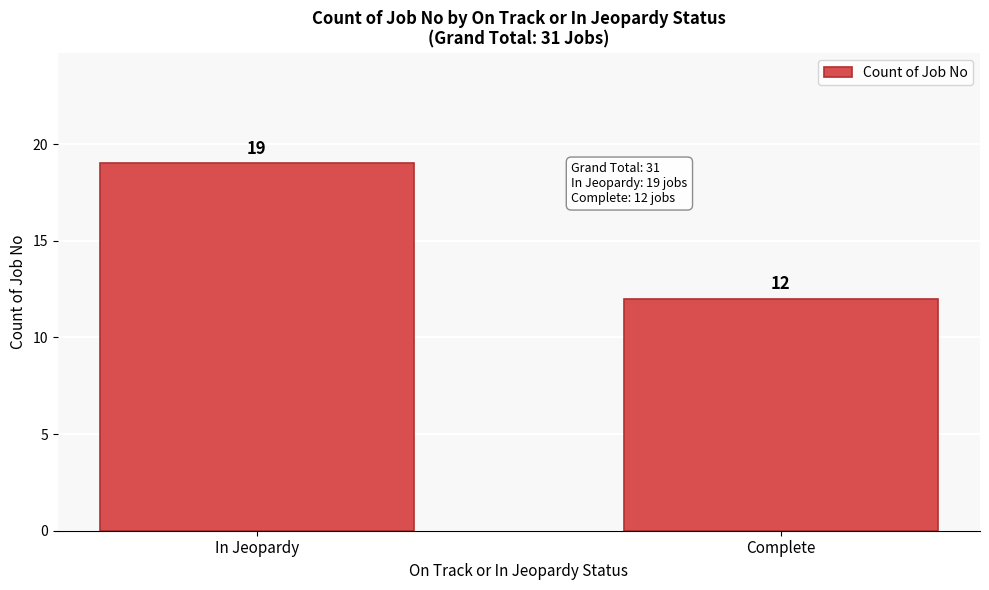

Reading right to left, transcribe all the data shown in this chart.

12	19